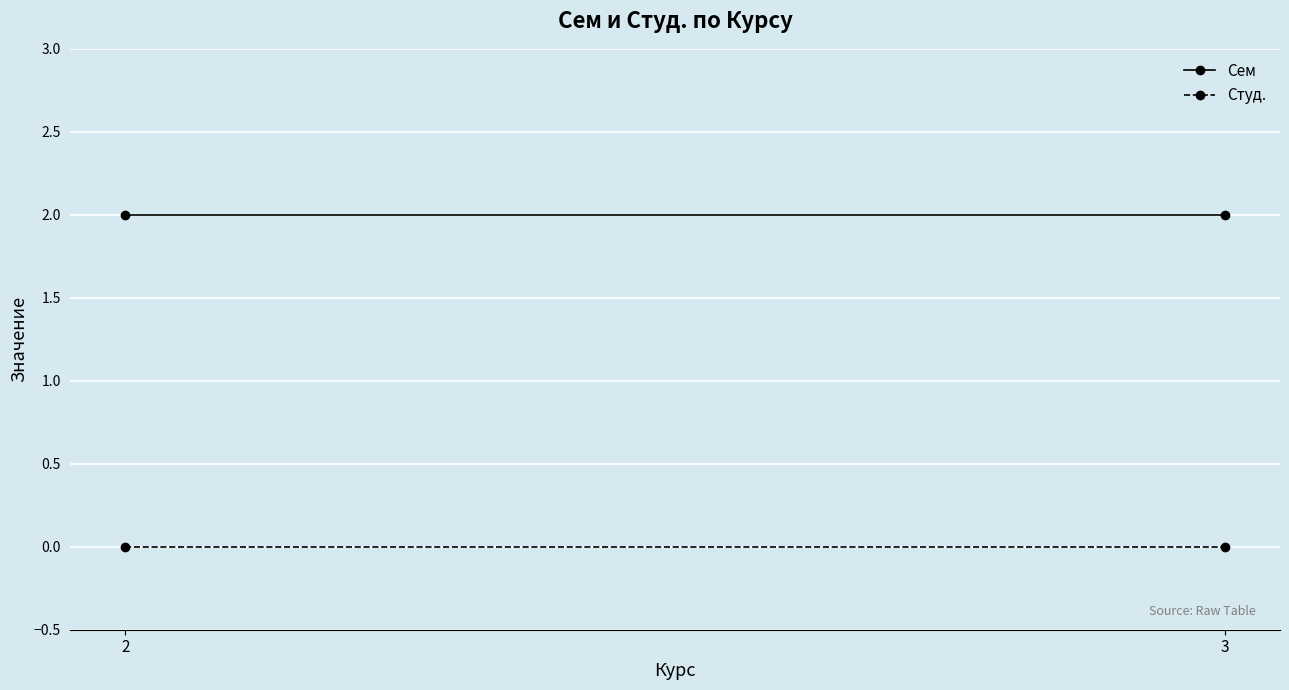

The value of Студ. at 2 is 0. True or false?

True